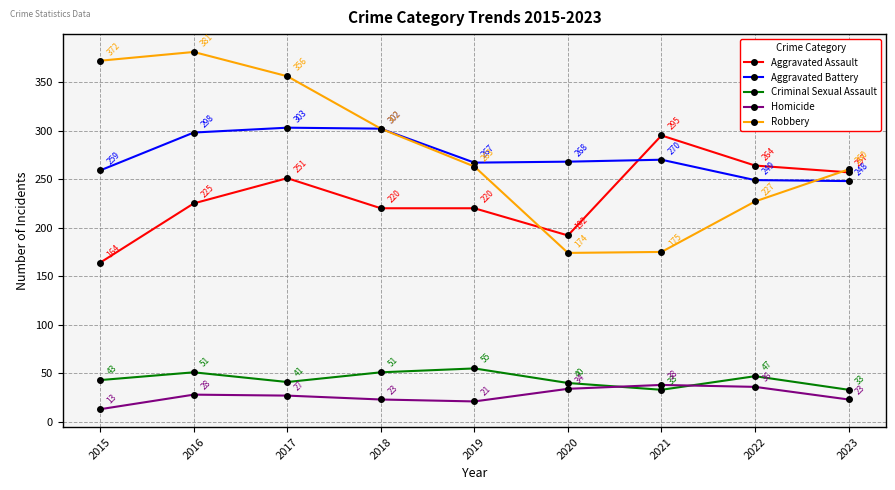

Is it true that Robbery equals 356 at 2017?

True